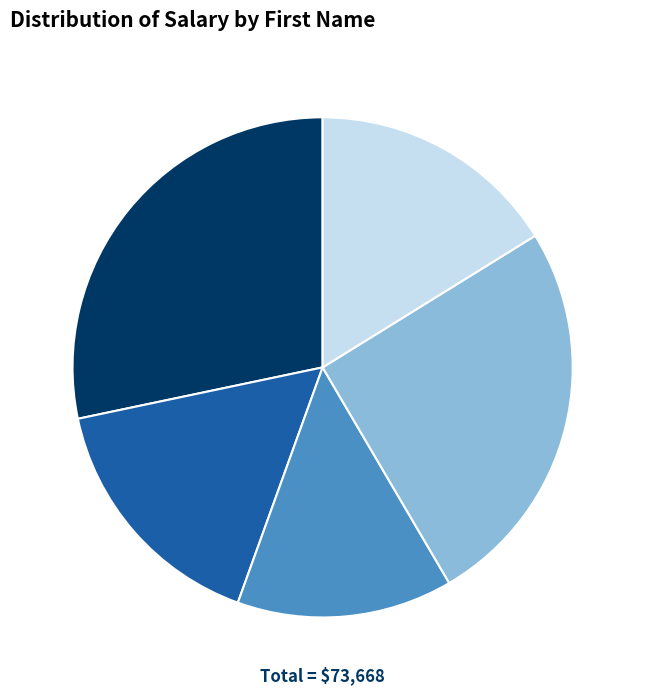

Count the number of slices in the pie.

5